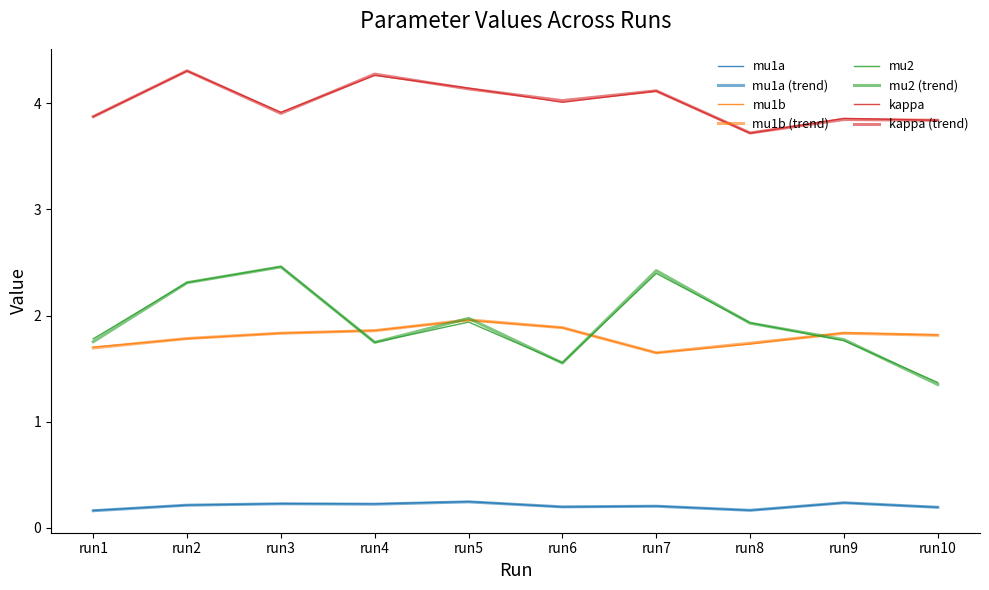

At which category does kappa reach its first local peak?

run2